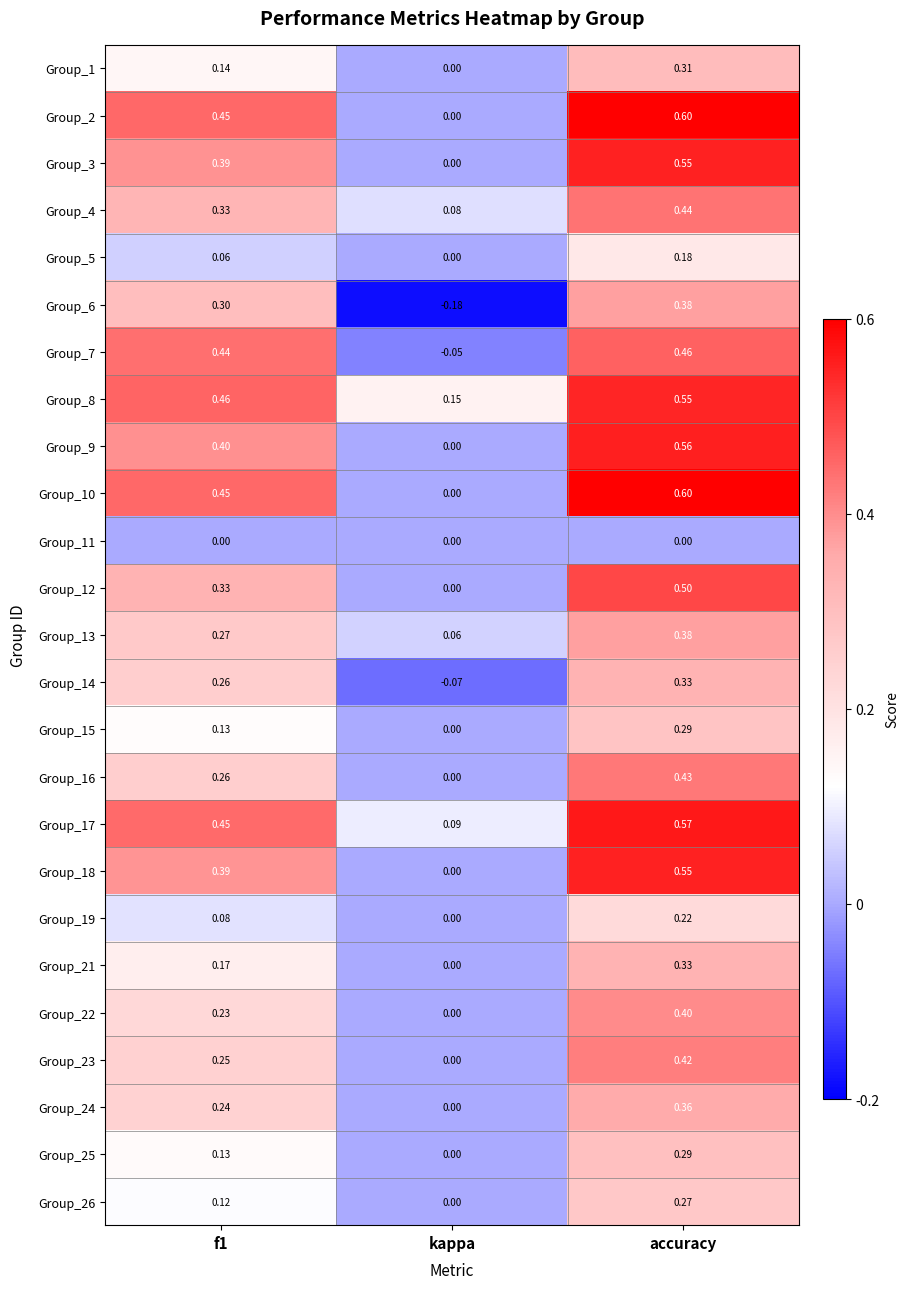

At which label is Group_10 closest to 0?

kappa